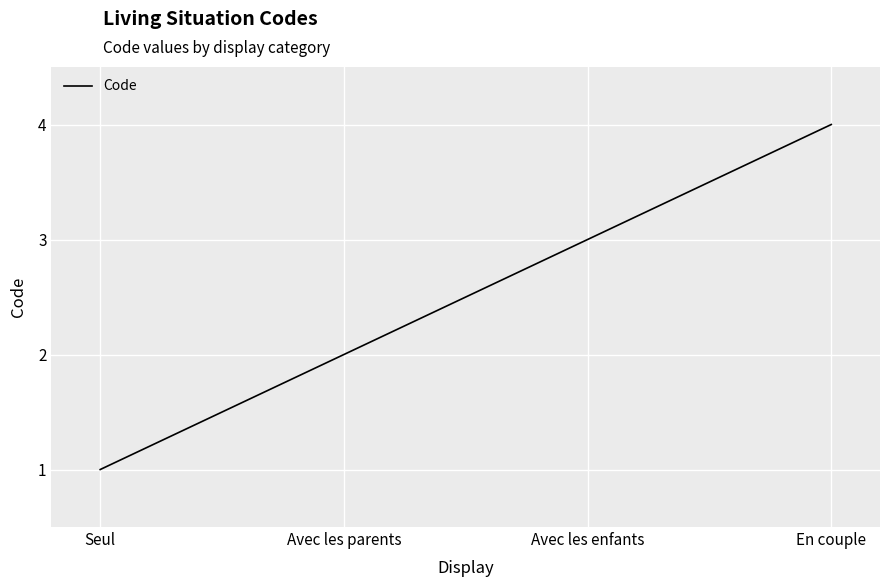

True or false: there are more than 1 points higher than both neighbors.

False